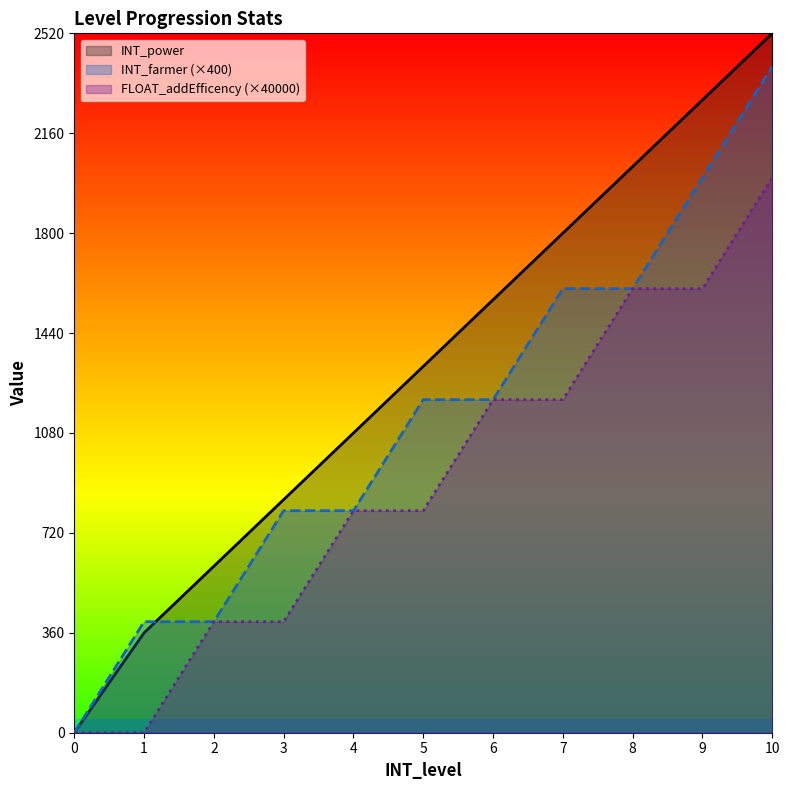

Where does the INT_farmer series first go above 1200?

7